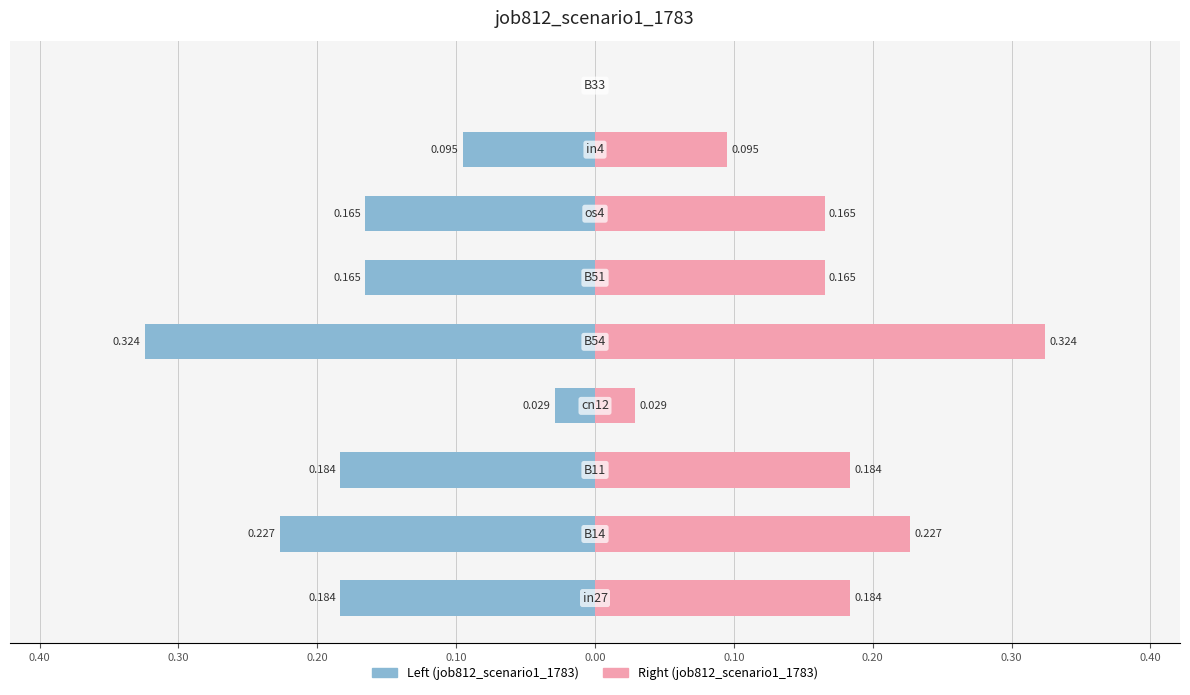

Count the number of categories in the chart.

9